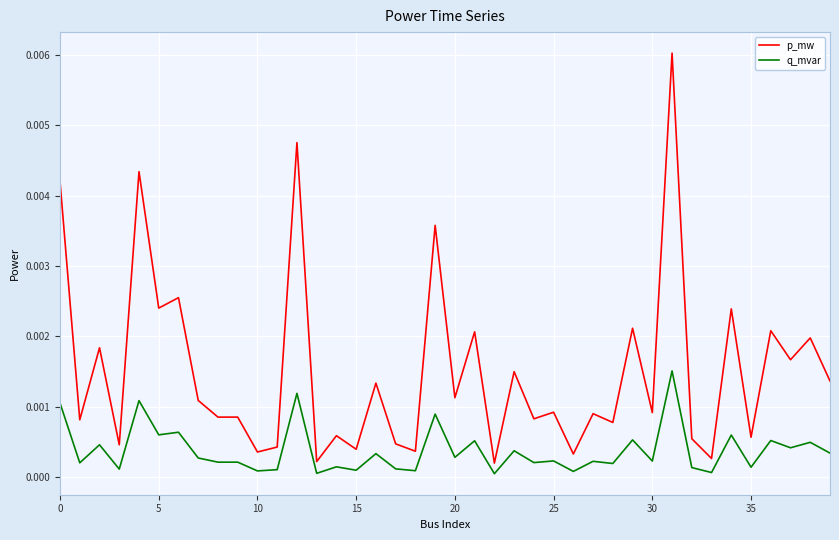

Which series has the widest spread of values?

p_mw